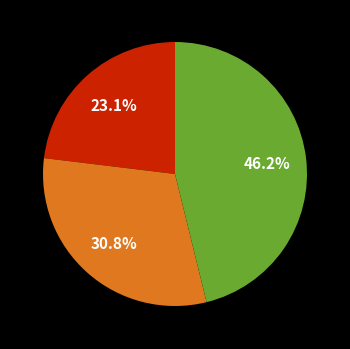

How many slices are in this pie chart?

3